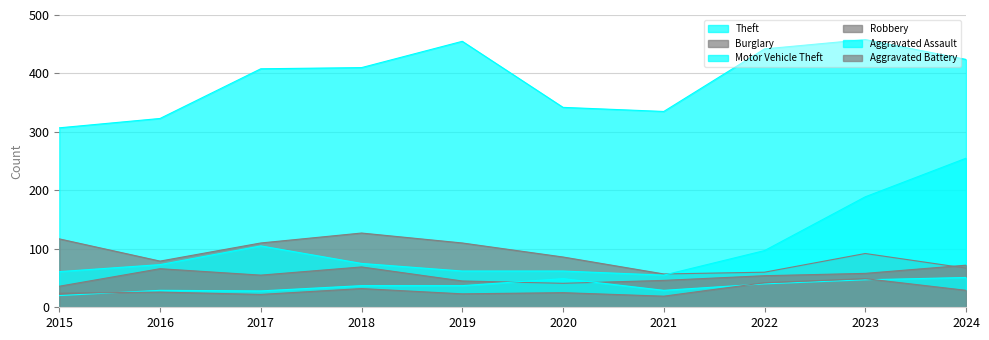

True or false: Burglary and Aggravated Battery intersect in this chart.

False